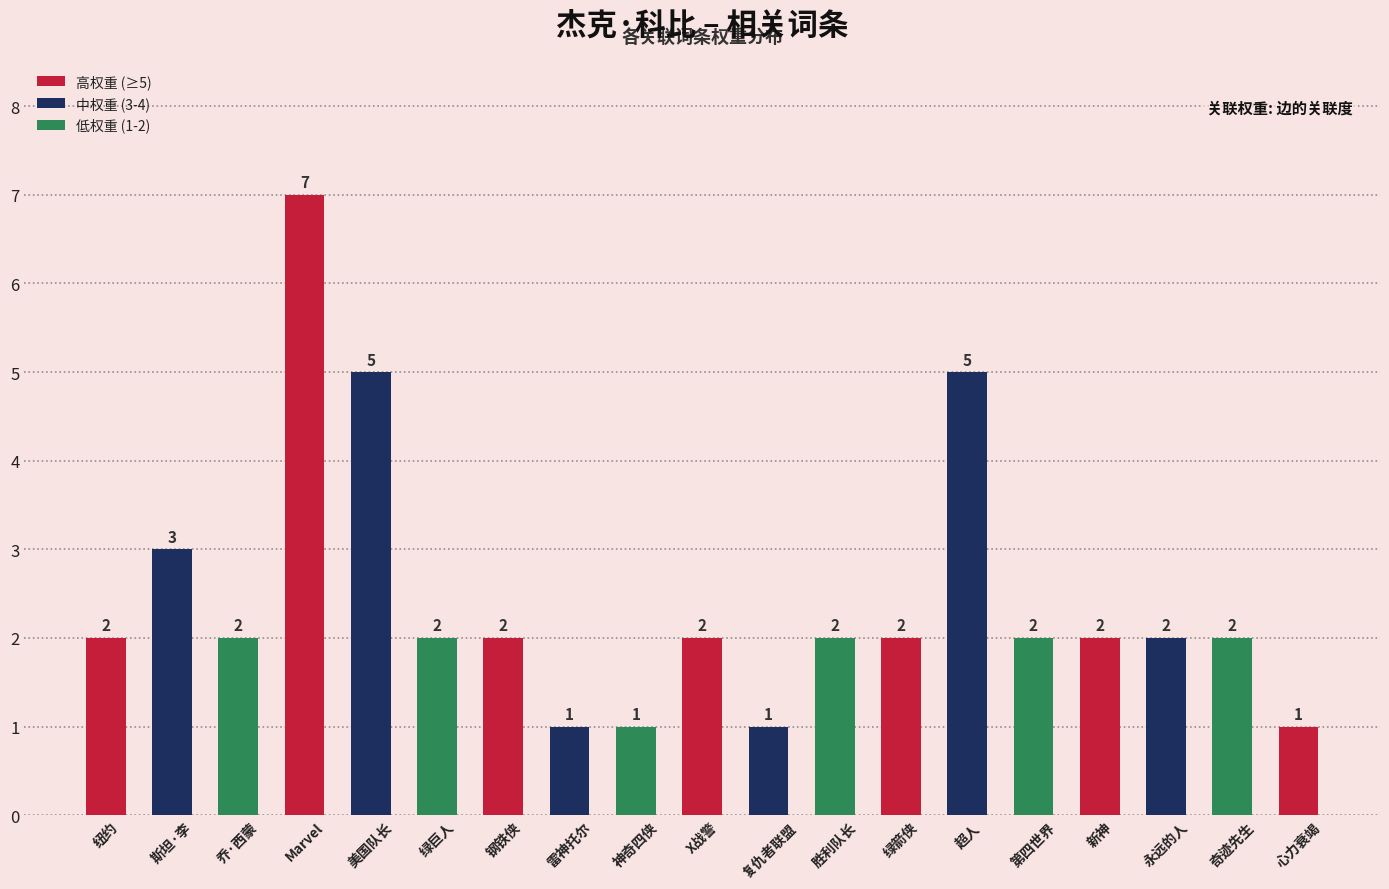

What value does the data have at 永远的人?

2